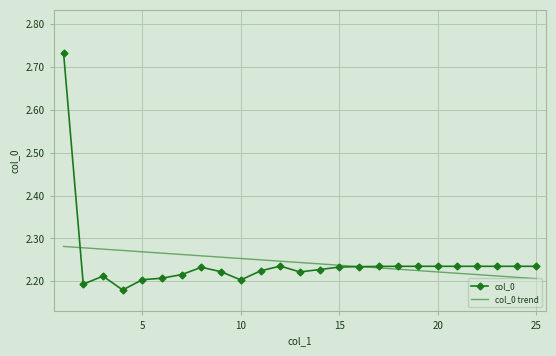

Which series has the largest range (max minus min)?

col_0